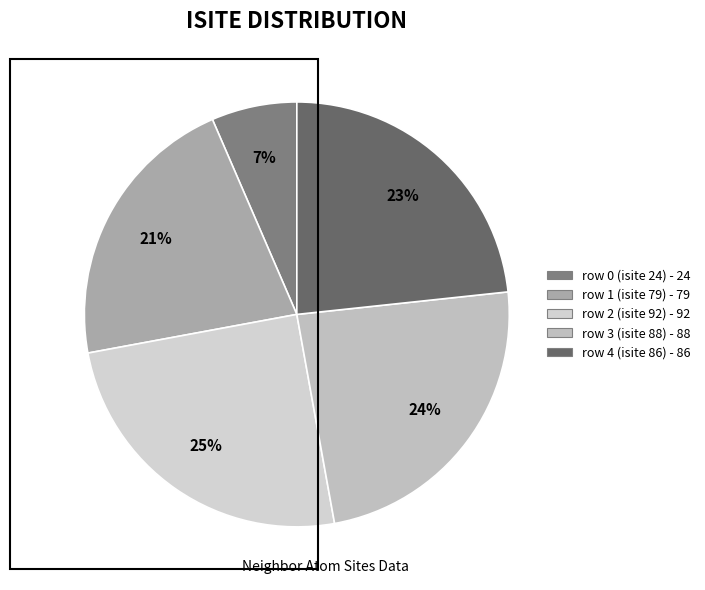

Rank the categories by value from highest to lowest.

row 2 (isite 92) - 92, row 3 (isite 88) - 88, row 4 (isite 86) - 86, row 1 (isite 79) - 79, row 0 (isite 24) - 24